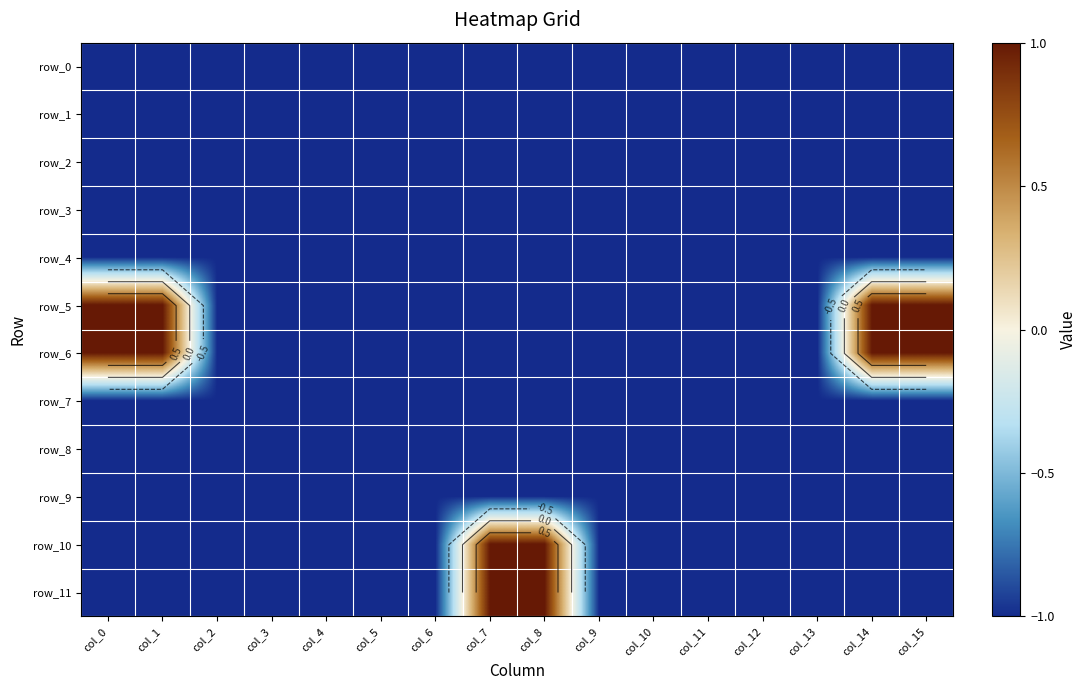

The row_7 series shows -1 at col_2. True or false?

True